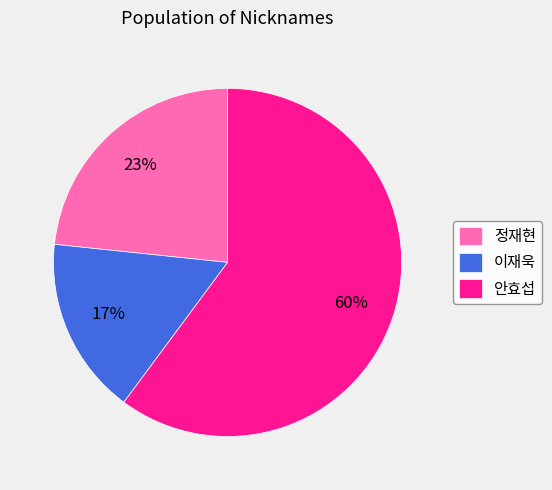

Which category accounts for the majority?

안효섭